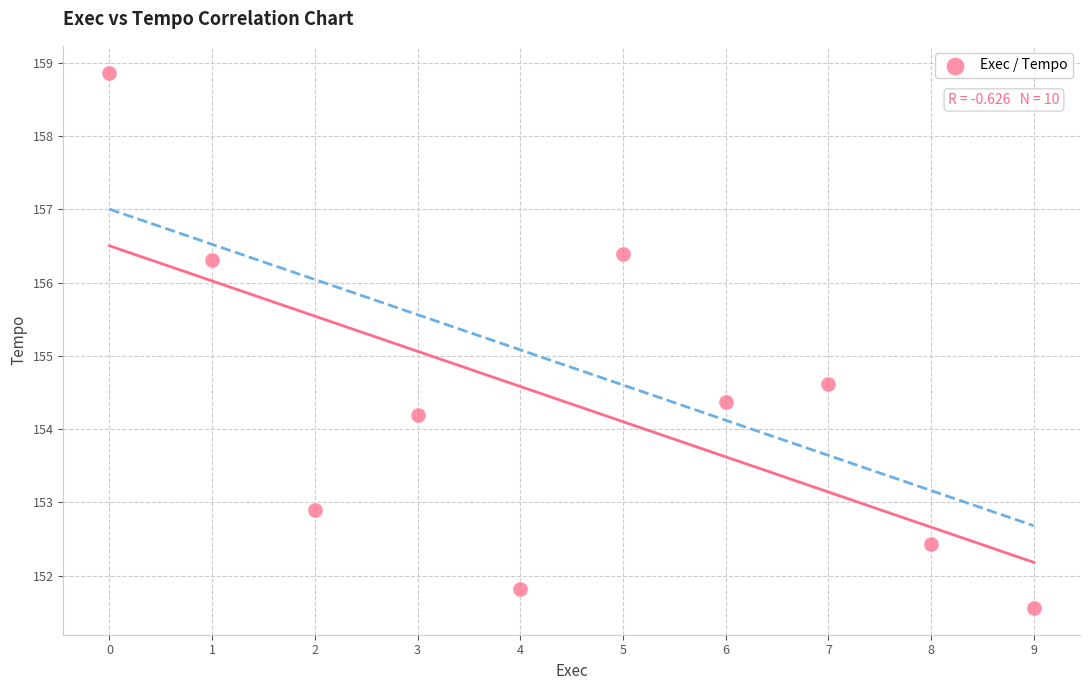

What Y value in the scatter plot is closest to 155?

154.6